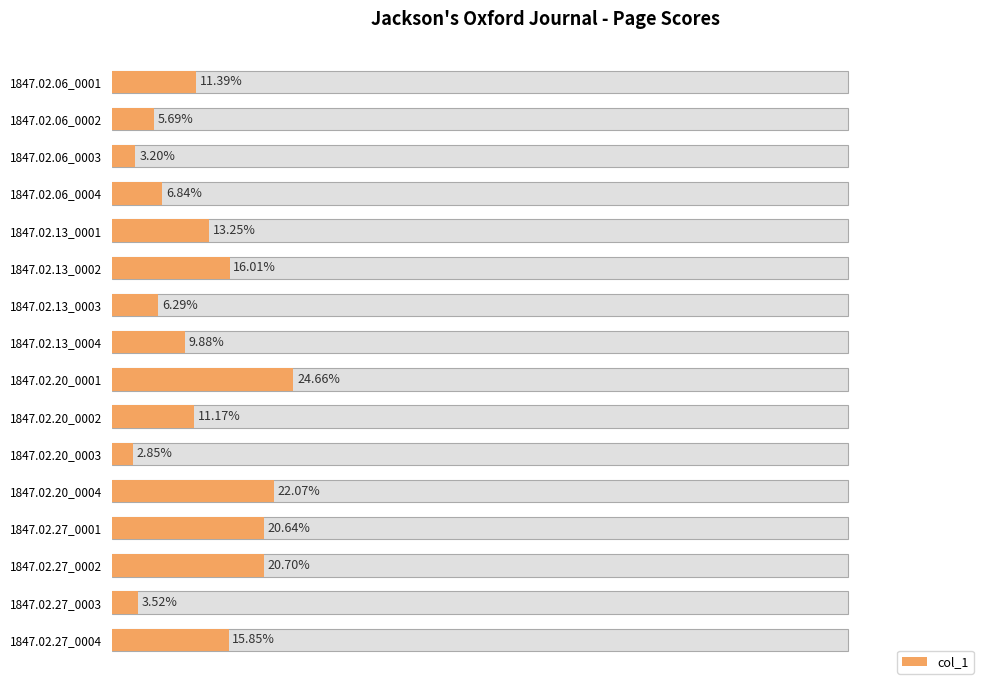

Count the number of data series in this chart.

1